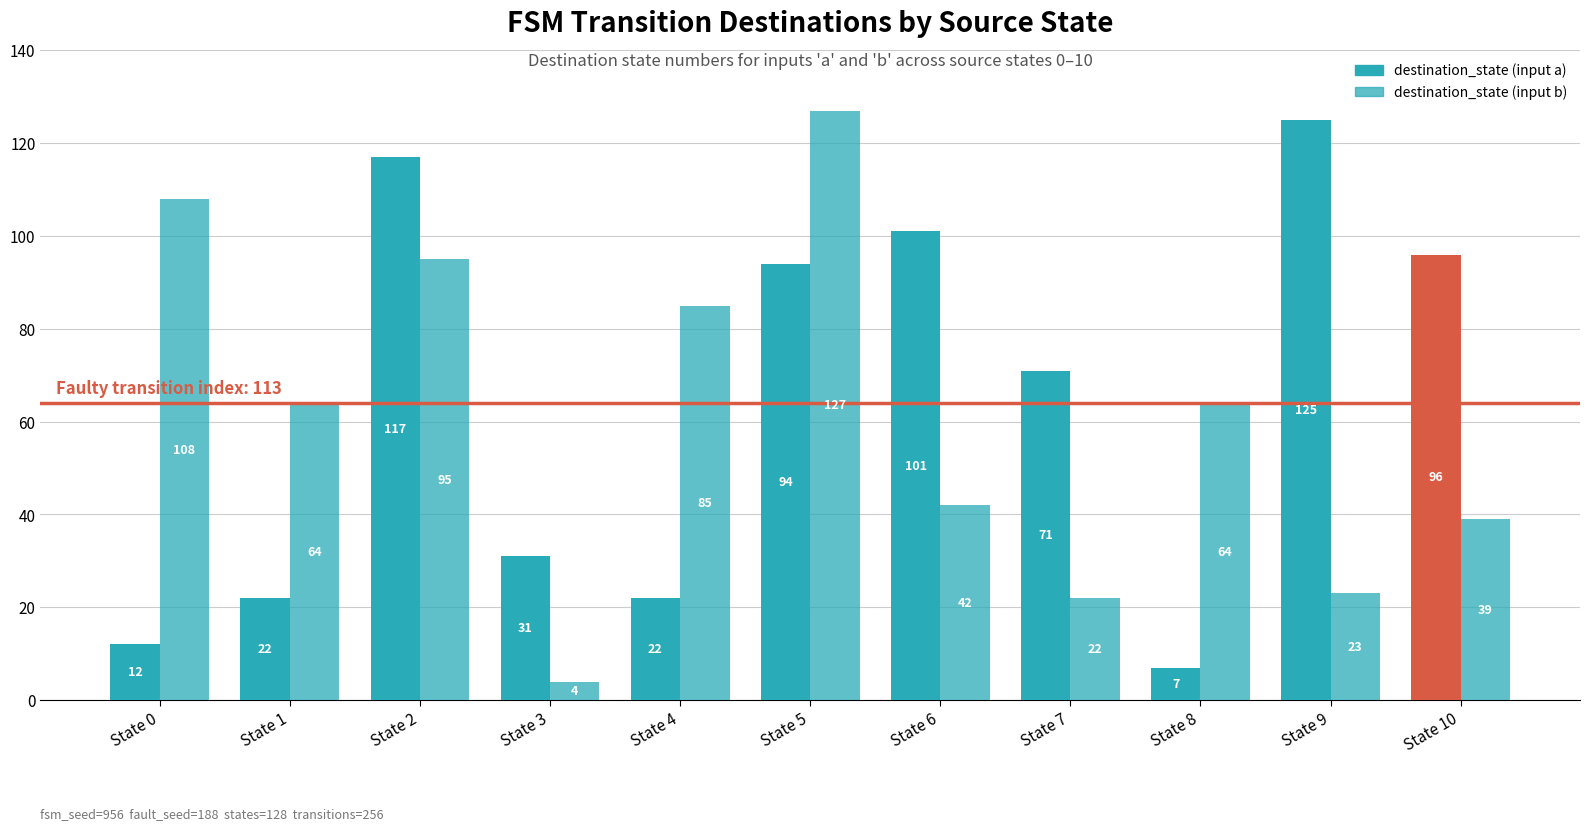

The value of destination_state (input b) at State 6 is 42. True or false?

True